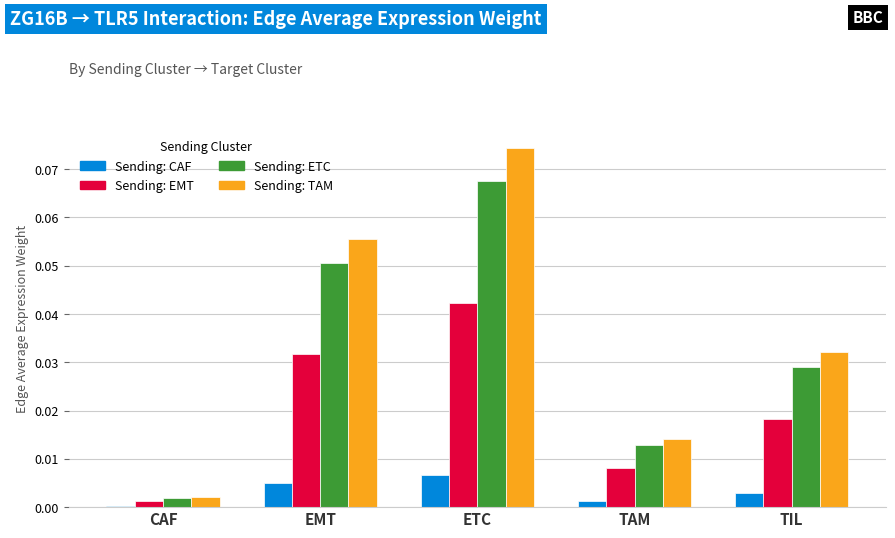

Which label corresponds to the largest value in the chart?

ETC